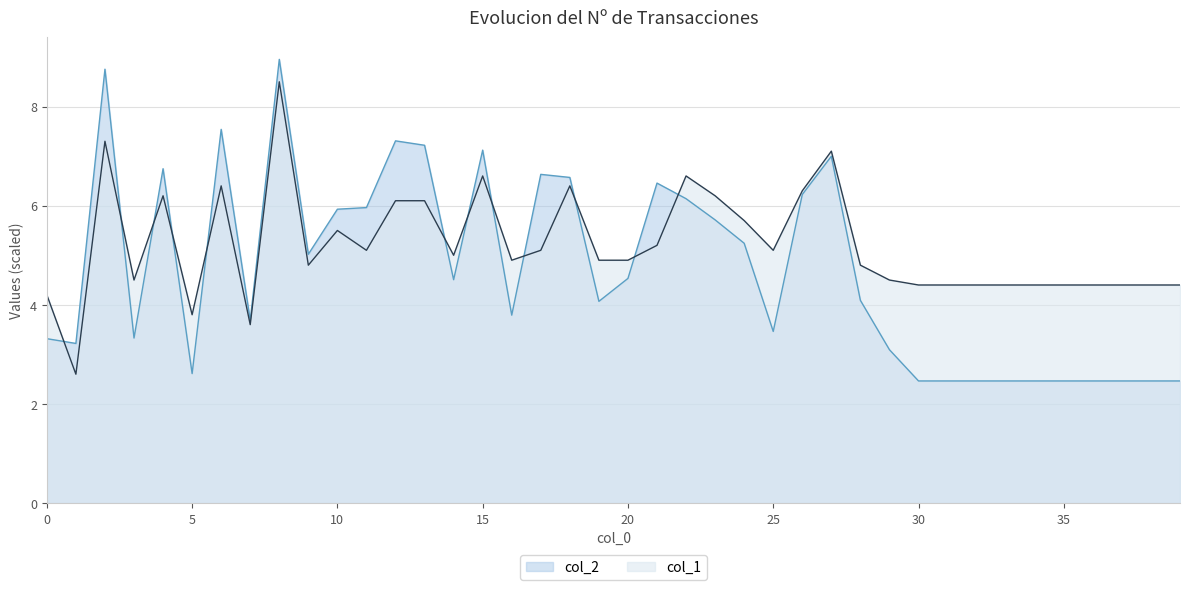

What is the value of the col_1 point at the 4th from the left?

4.5